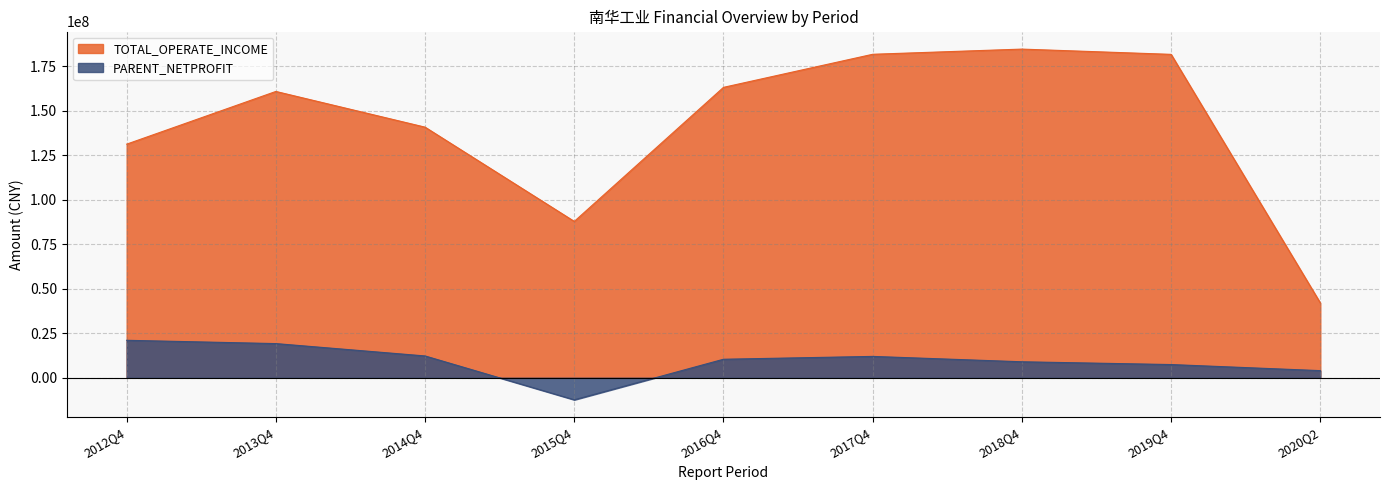

Which label corresponds to the largest value in the chart?

2018Q4